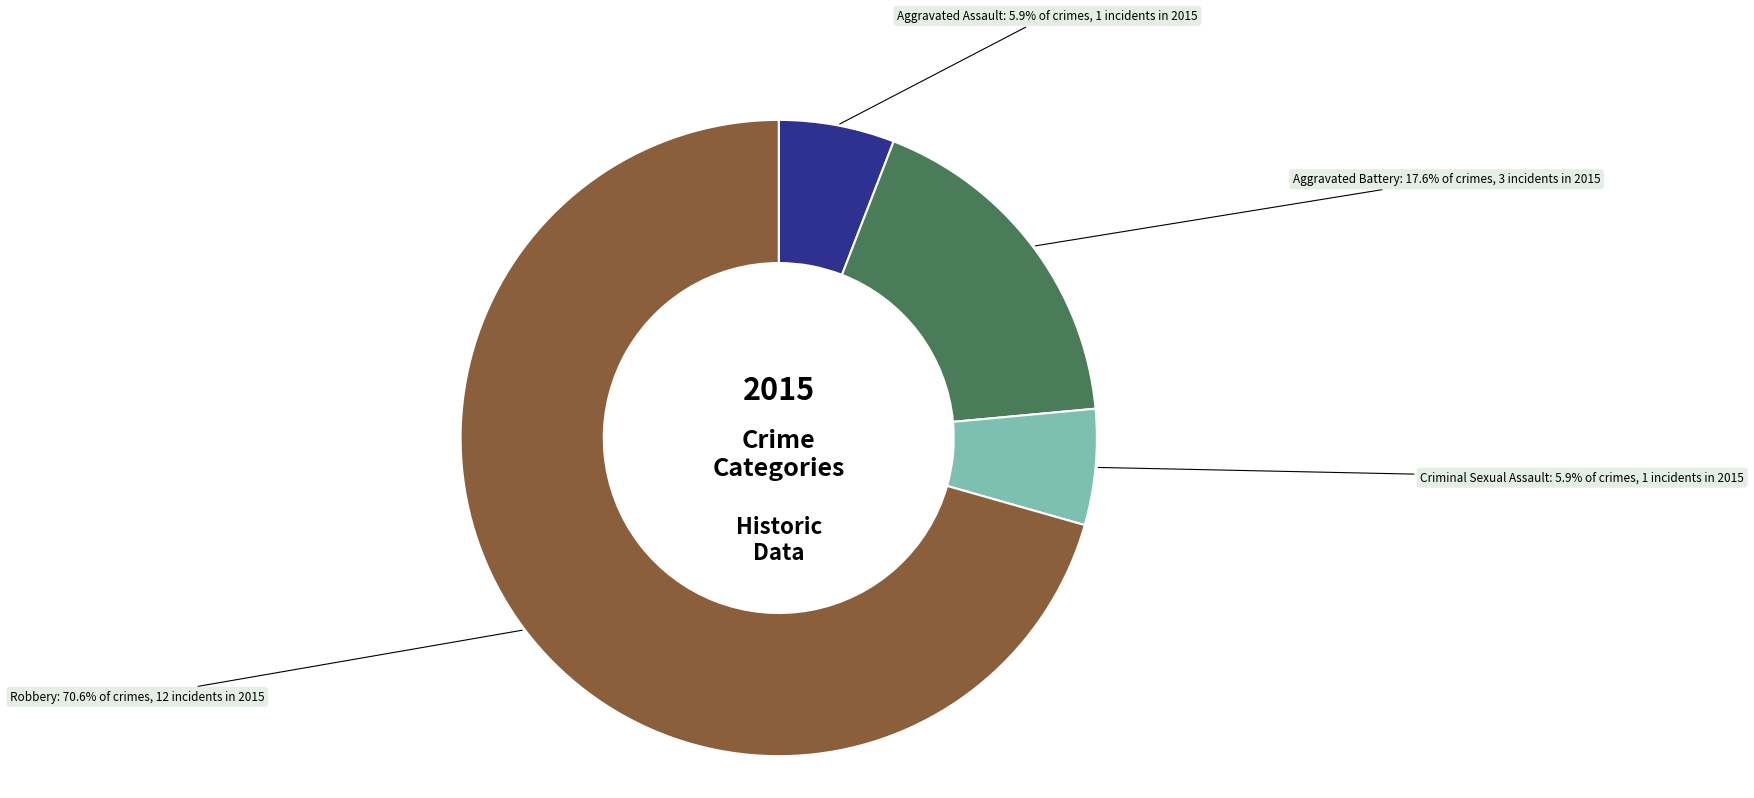

Approximately how many times larger is the value at Robbery compared to Aggravated Battery?

4.0